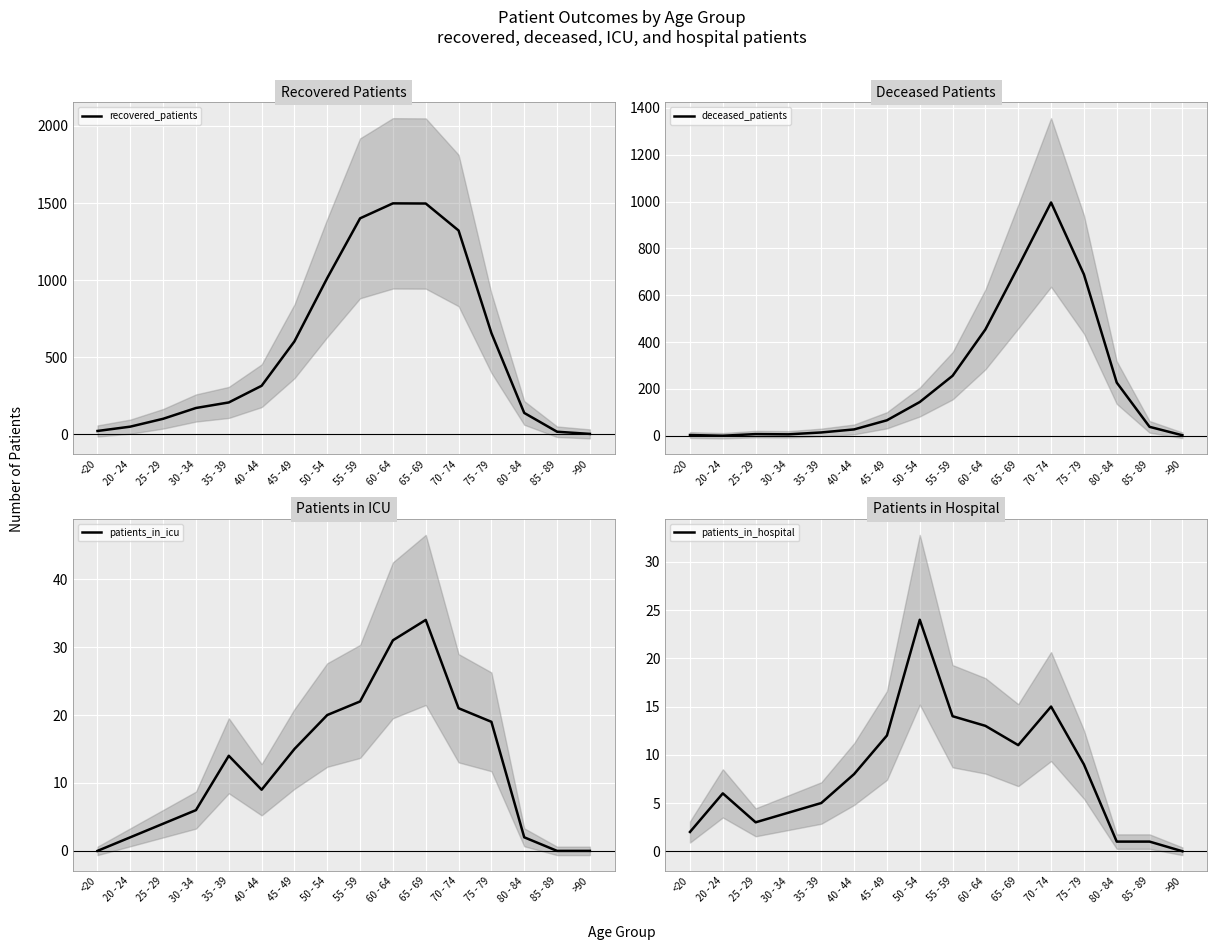

The value of deceased_patients at 80 - 84 is 227. True or false?

True